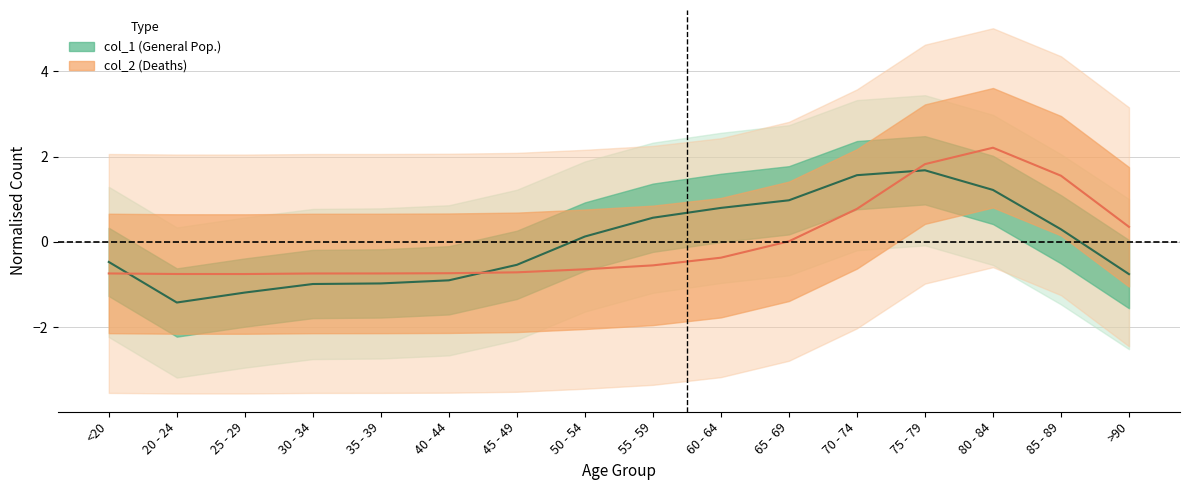

Reading left to right, list all the values displayed in this chart.

col_1: -0.5	-1.4	-1.2	-1.0	-1.0	-0.9	-0.5	0.1	0.6	0.8	1.0	1.6	1.7	1.2	0.3	-0.8
col_2: -0.7	-0.8	-0.8	-0.7	-0.7	-0.7	-0.7	-0.6	-0.5	-0.4	0.0	0.8	1.8	2.2	1.6	0.4